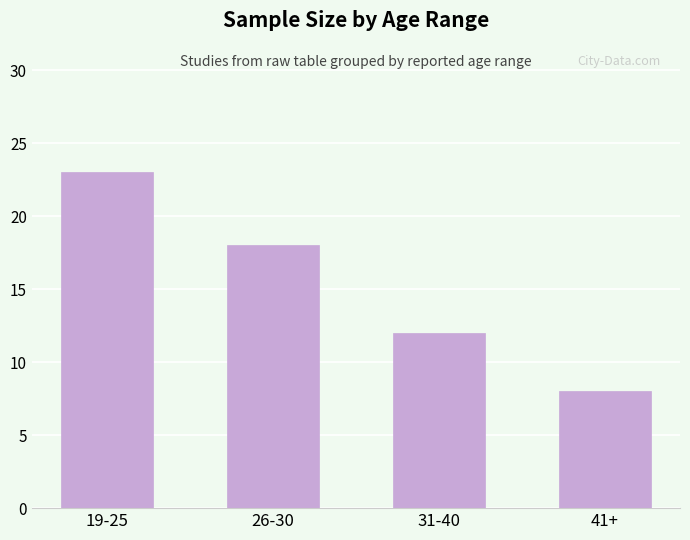

At which label does the data first exceed 18?

19-25